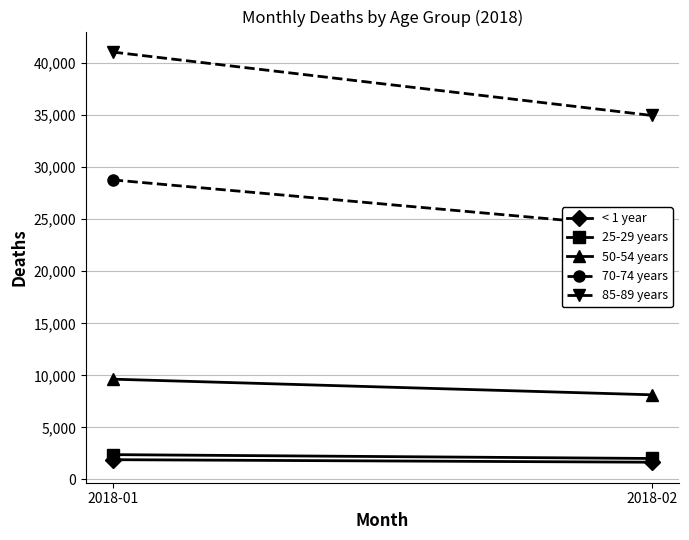

At 2018-02, list the series in order from largest to smallest.

85-89 years, 70-74 years, 50-54 years, 25-29 years, < 1 year